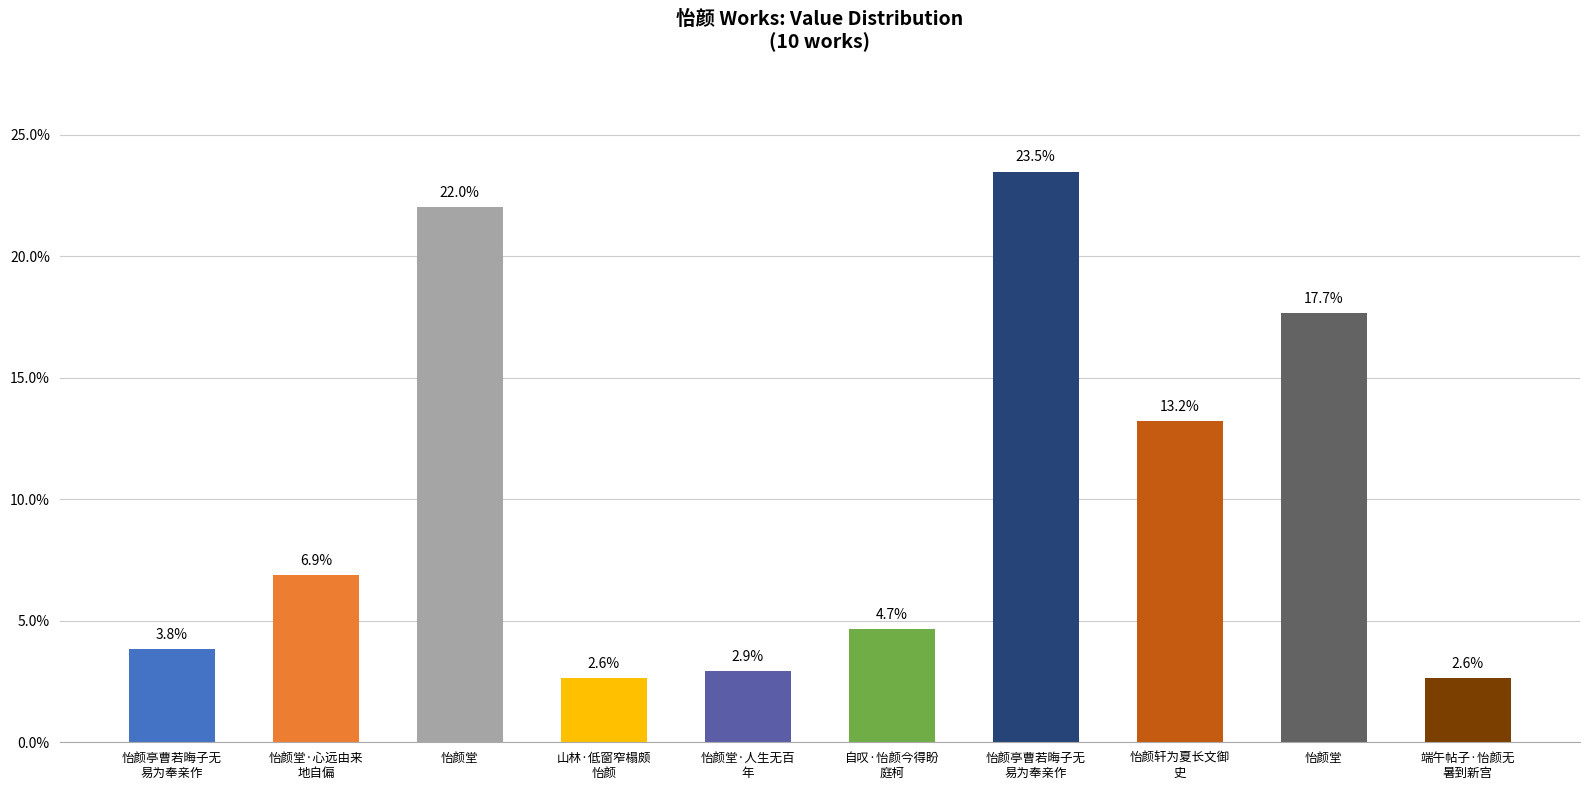

Reading left to right, transcribe all the data shown in this chart.

3.8	6.9	22.0	2.6	2.9	4.7	23.5	13.2	17.7	2.6